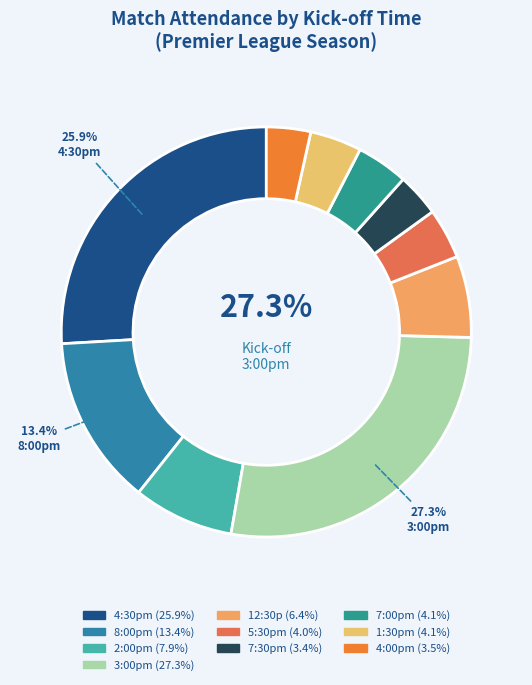

How many segments does this pie chart have?

10